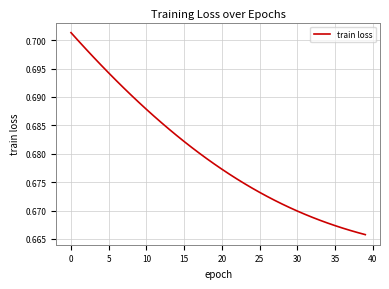

What is the value of the 33rd point from the left?

0.7